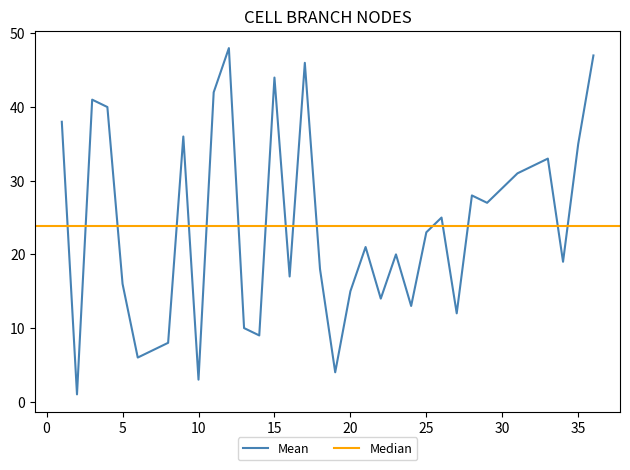

What is the approximate value at 8?

8